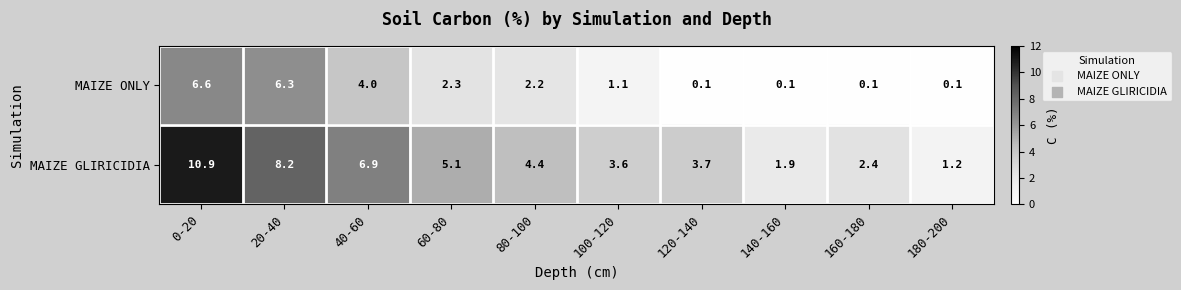

Which series has the largest total across all categories?

MAIZE GLIRICIDIA